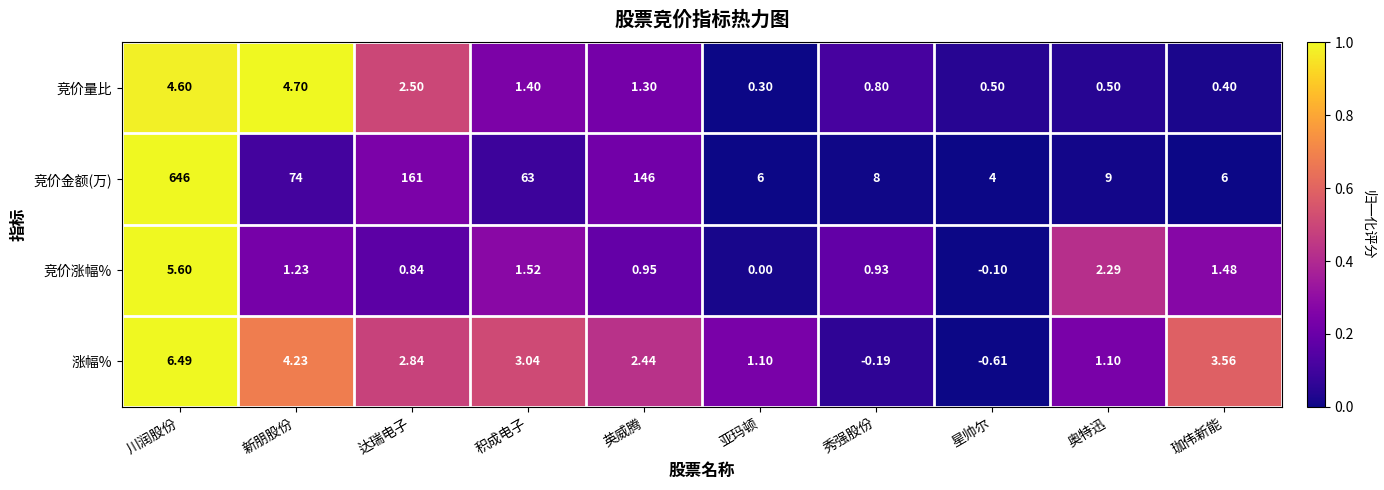

Which category has the lowest value in the 涨幅% series?

星帅尔